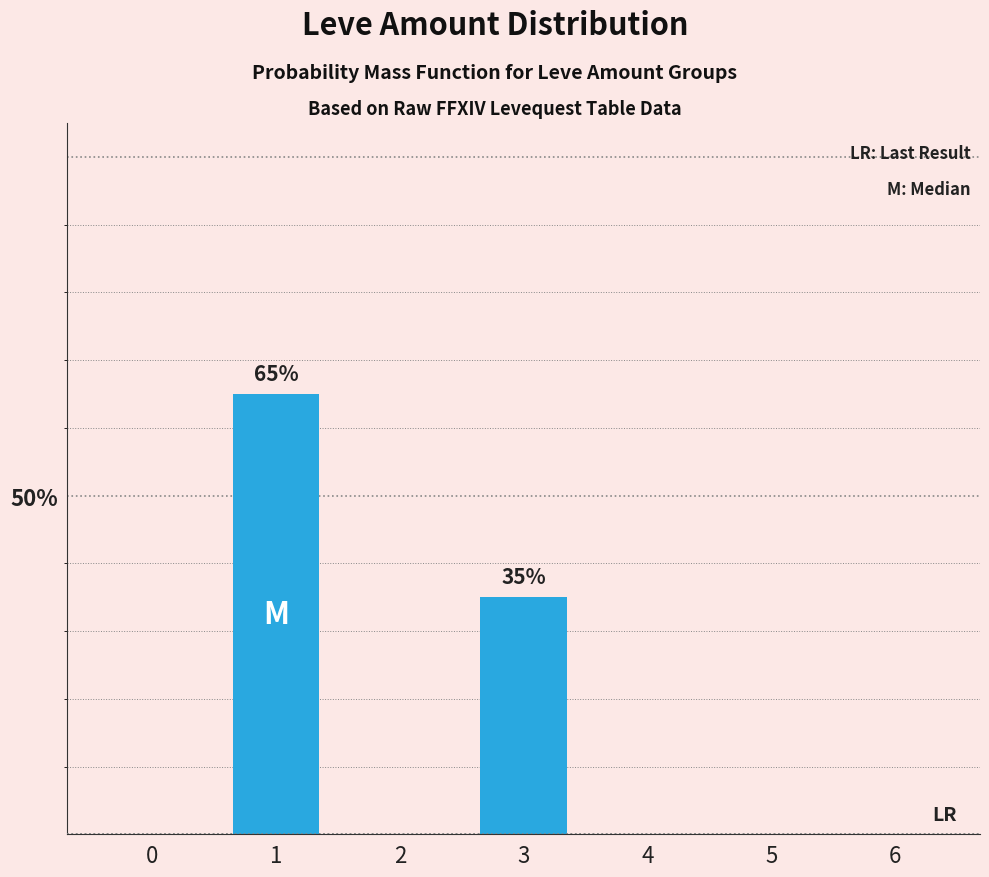

How many series are shown in this chart?

1